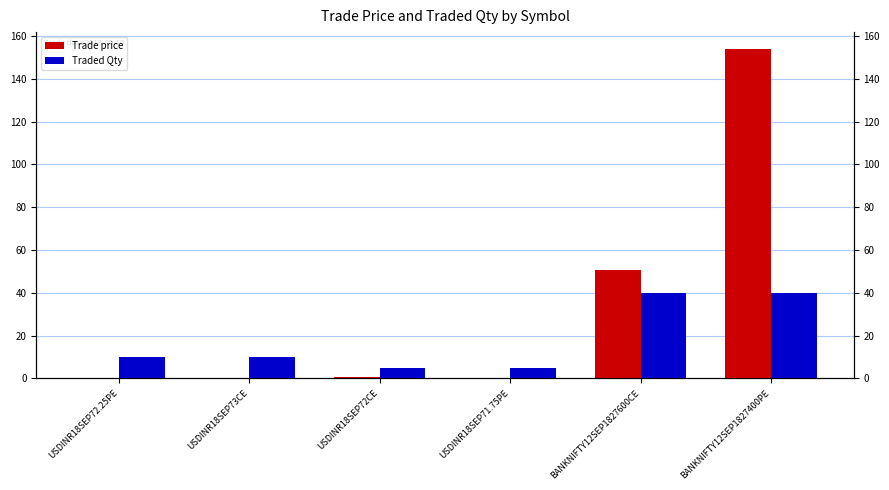

Reading left to right, extract all data points from this chart.

Trade price: USDINR18SEP72.25PE=0.3	USDINR18SEP73CE=0.3	USDINR18SEP72CE=0.8	USDINR18SEP71.75PE=0.2	BANKNIFTY12SEP1827600CE=50.5	BANKNIFTY12SEP1827400PE=154.2
Traded Qty: USDINR18SEP72.25PE=10.0	USDINR18SEP73CE=10.0	USDINR18SEP72CE=5.0	USDINR18SEP71.75PE=5.0	BANKNIFTY12SEP1827600CE=40.0	BANKNIFTY12SEP1827400PE=40.0